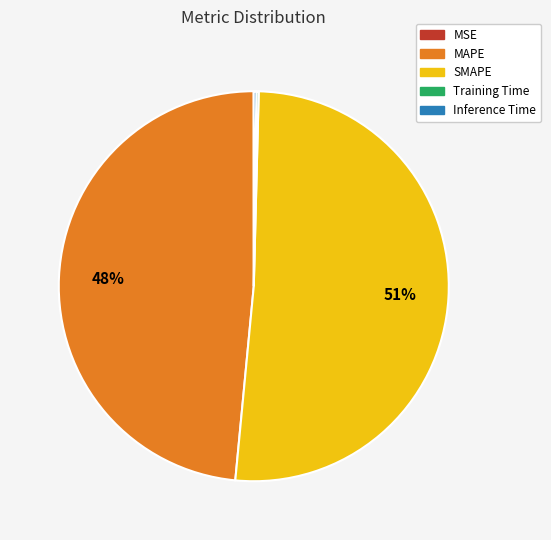

Which category has the biggest portion of the pie?

SMAPE